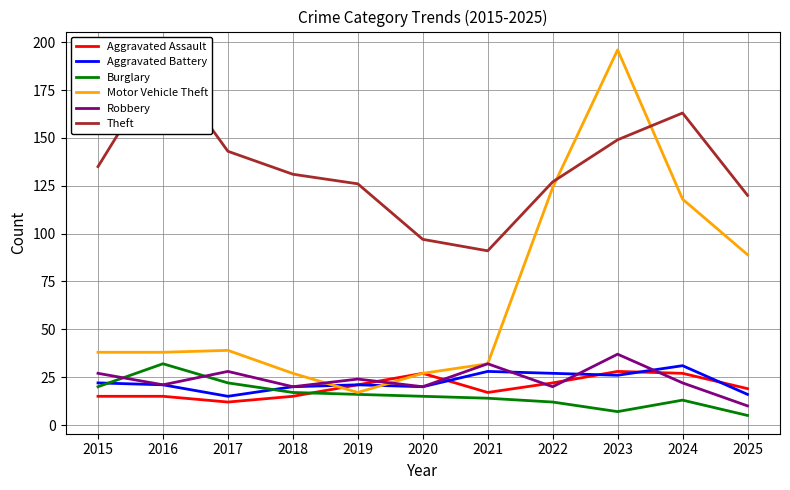

Which series changed the most between 2022 and 2024?

Theft